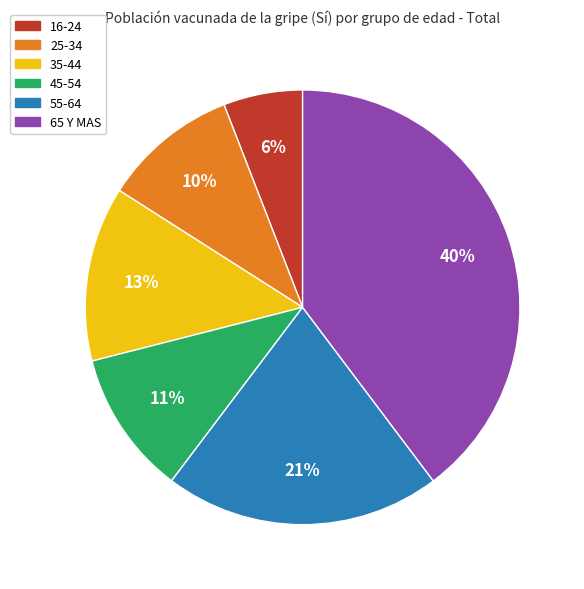

True or false: 55-64 accounts for 21% of the total.

True